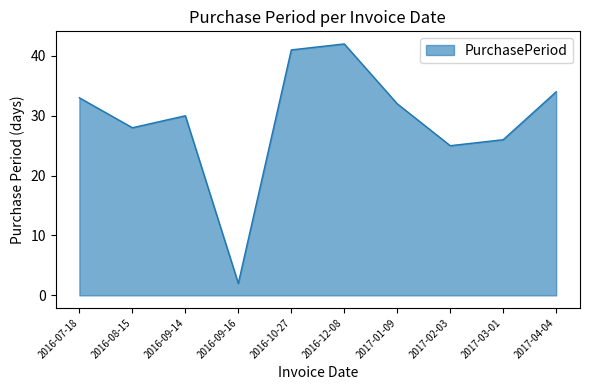

What is the difference between the values at 2016-09-16 and 2017-02-03?

23